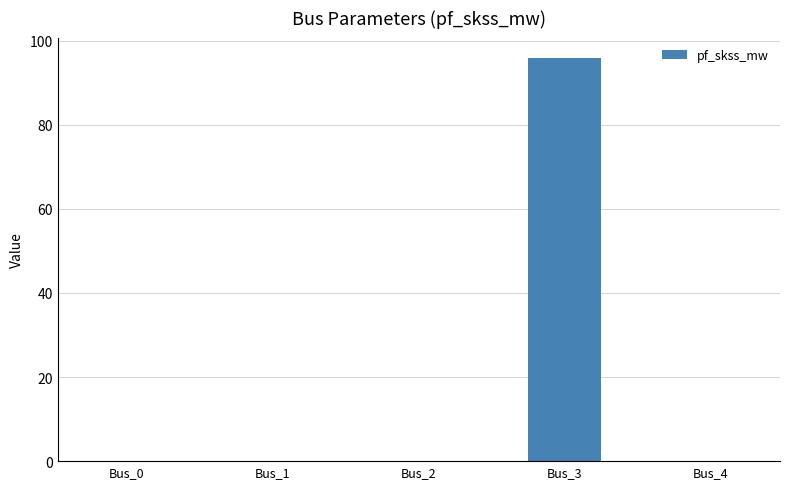

Between Bus_4 and Bus_3, which is larger?

Bus_3